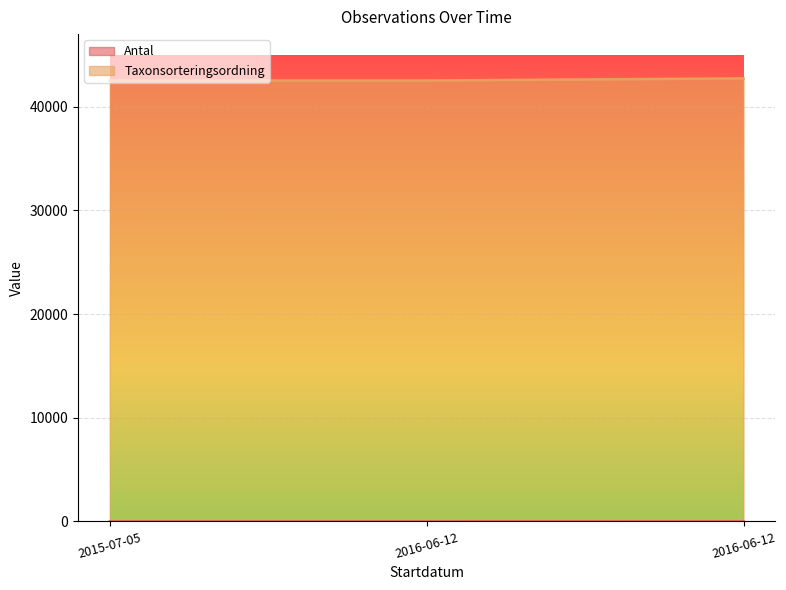

What is the difference between the highest and lowest values at 2016-06-12?

42542